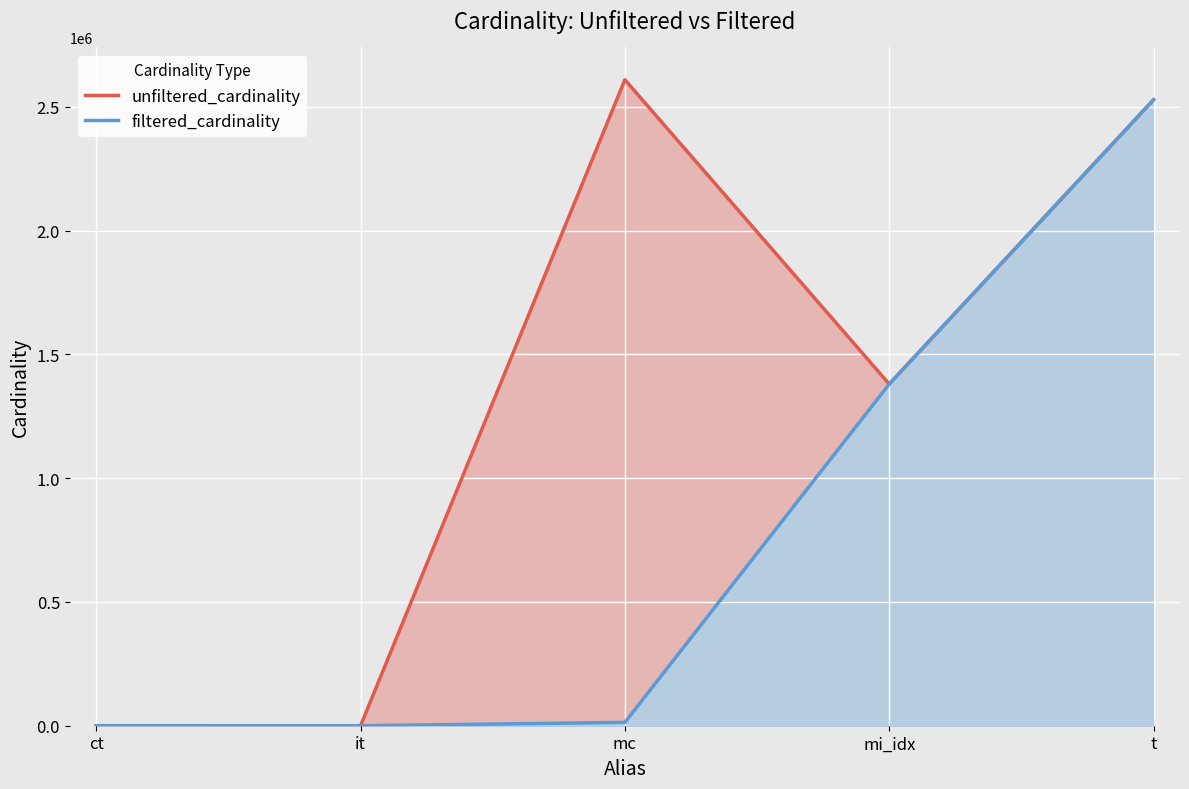

Rank the series by their average value, from lowest to highest.

filtered_cardinality, unfiltered_cardinality